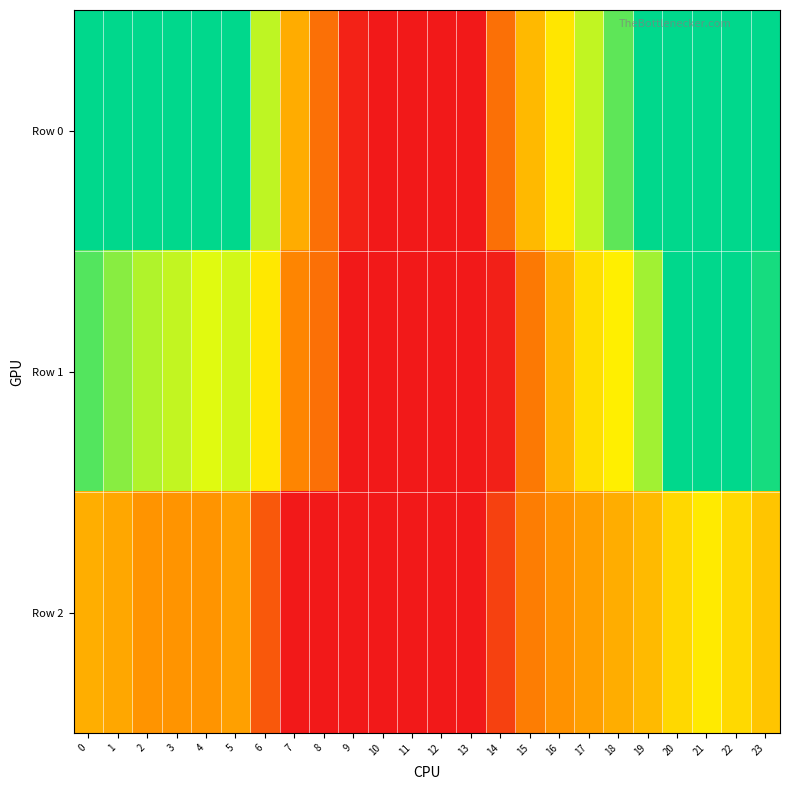

Rank the series at 16 from highest to lowest value.

row_0, row_1, row_2